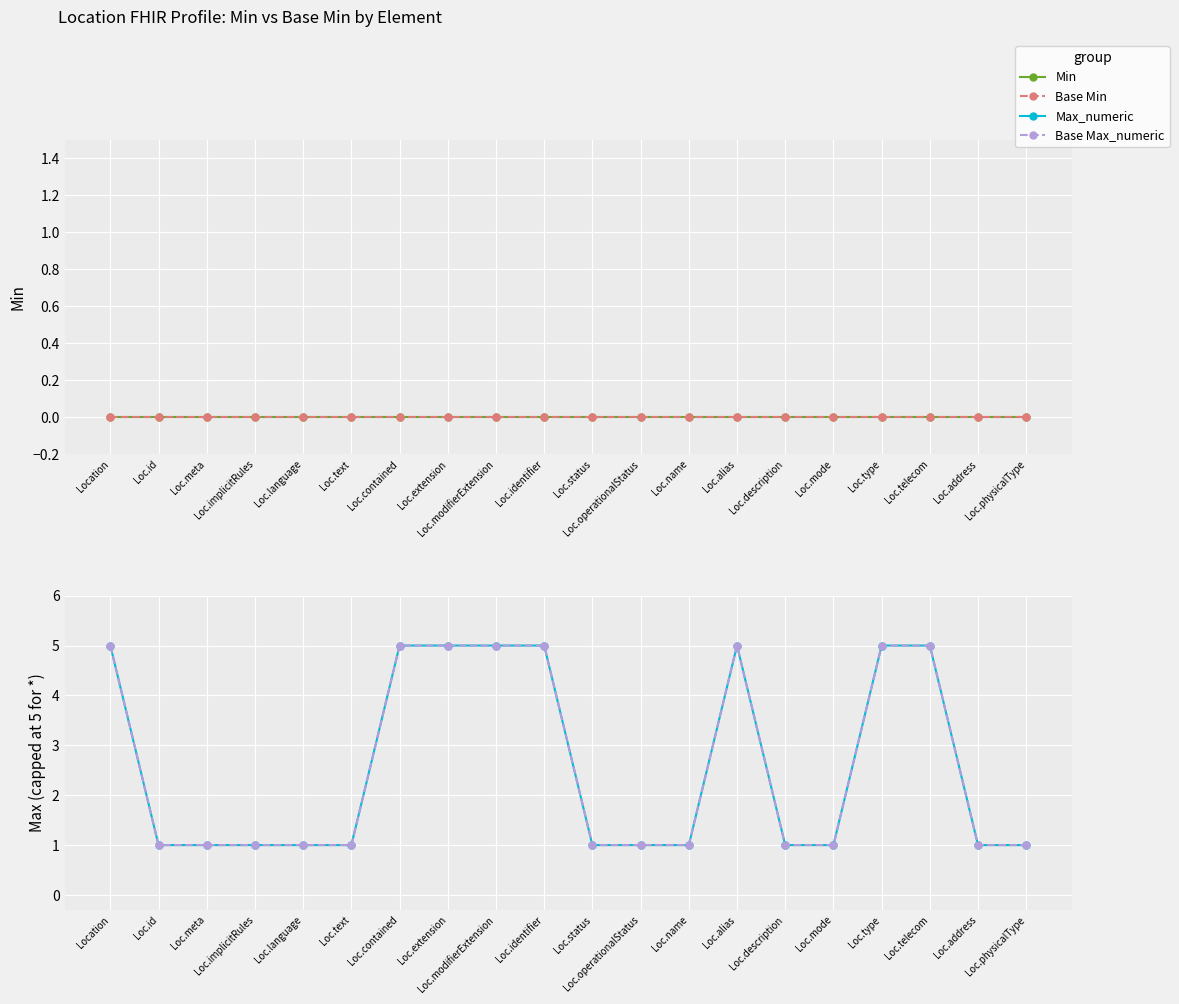

Which has a higher value, Loc.telecom or Loc.implicitRules?

Loc.telecom